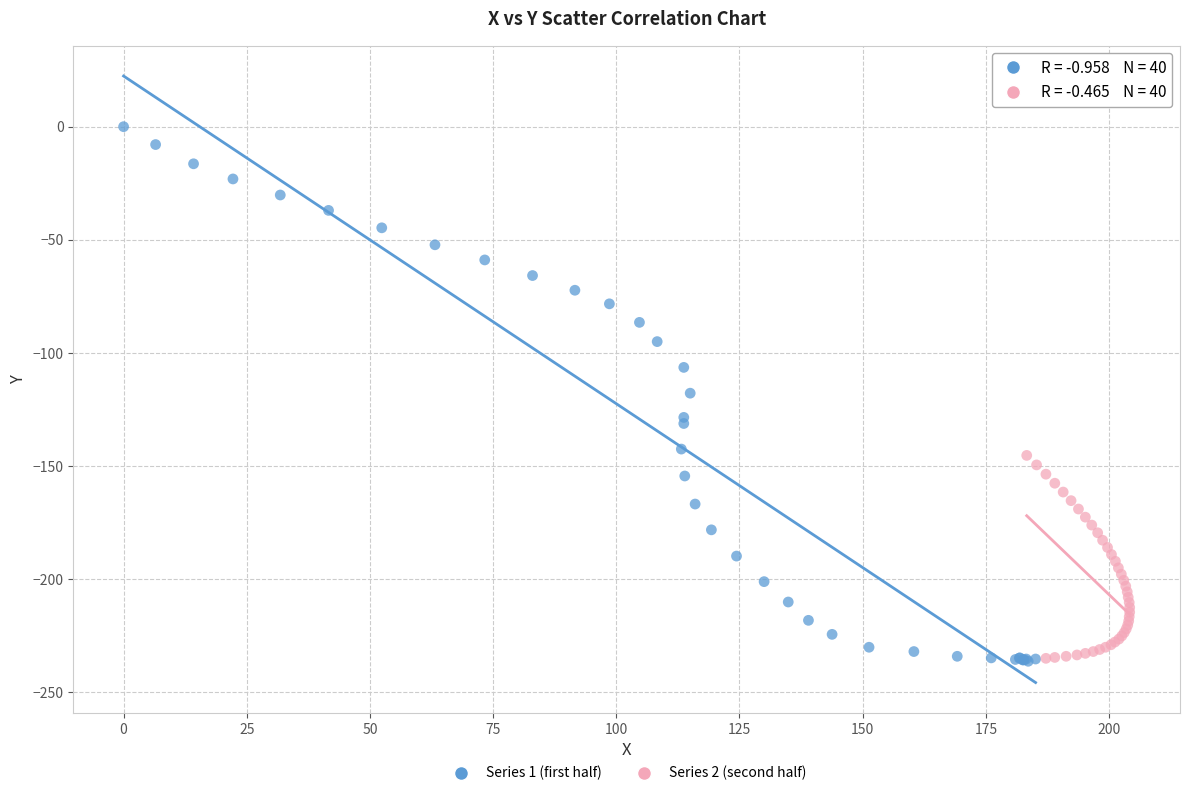

Which series has the widest spread of Y values?

Series 1 (first half)